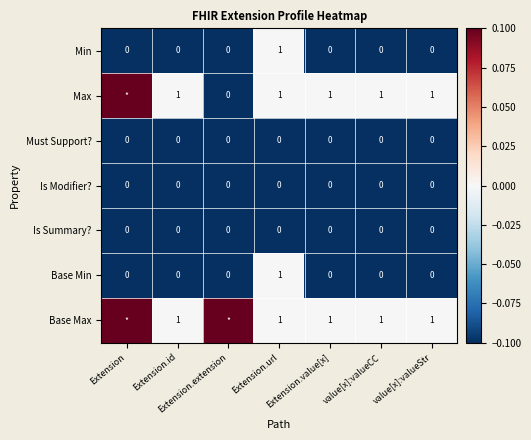

What is the difference between the maximum and minimum values in the Min series?

1.0